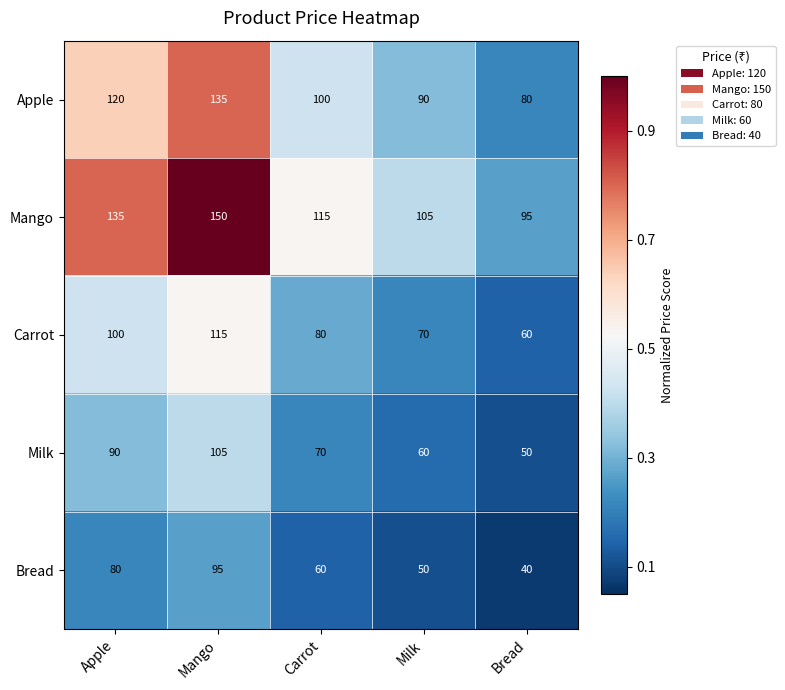

What is the difference between the maximum and minimum values in the Apple series?

55